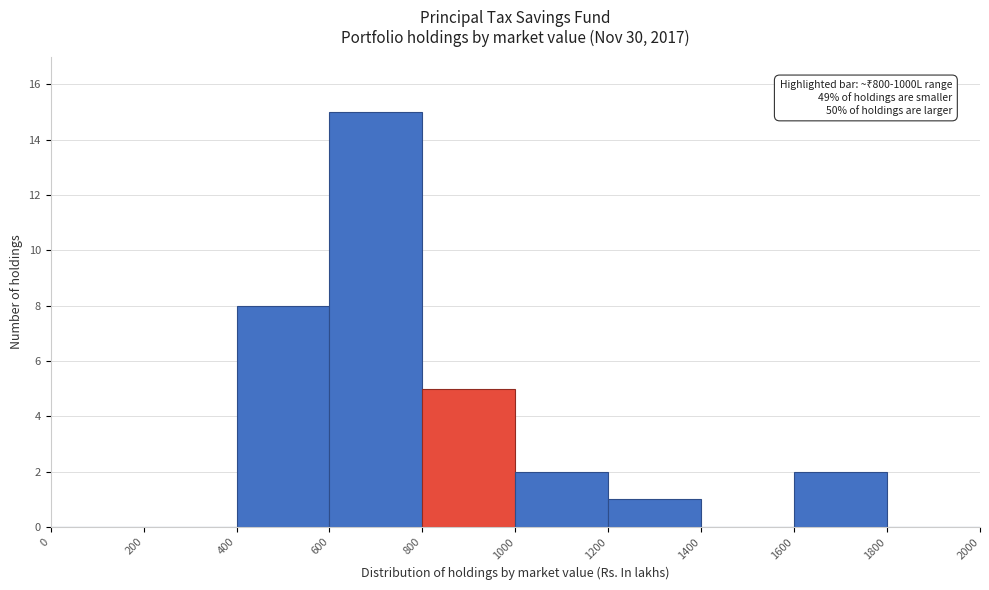

Which range on the x-axis has the tallest bar?

600 to 800